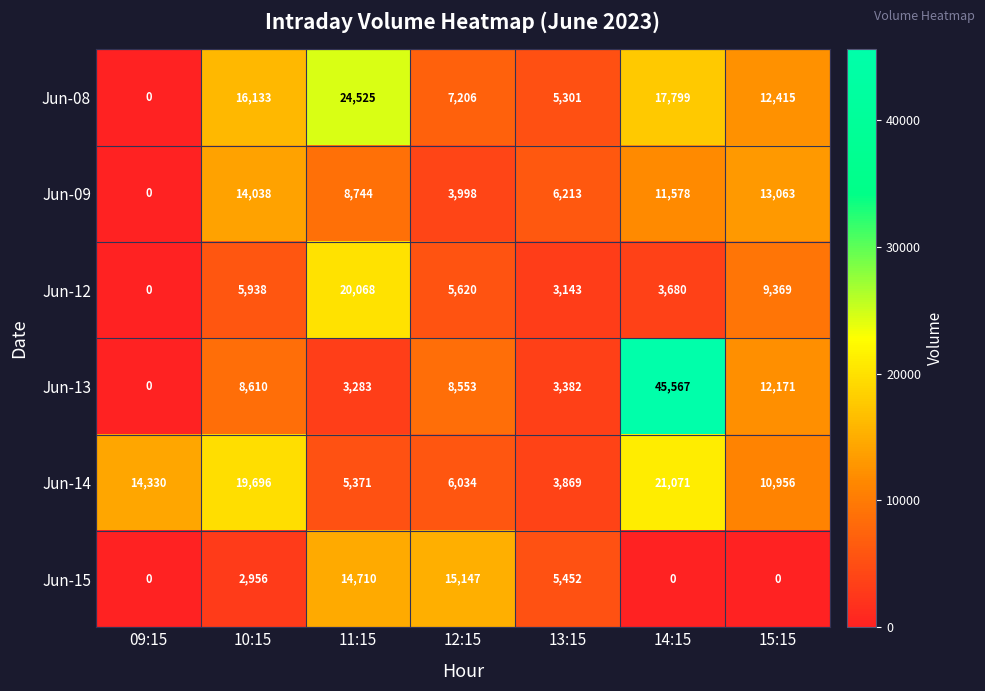

Is the value of Jun-14 at 11:15 greater than the value of Jun-08 at 10:15?

No